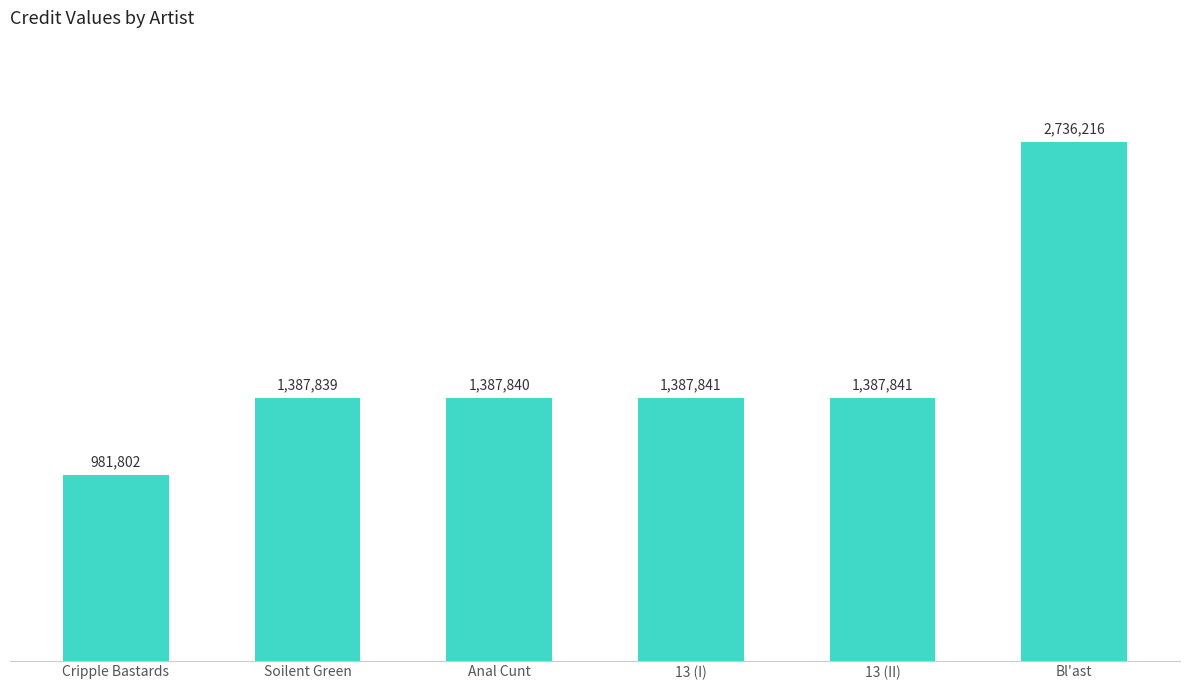

Reading left to right, list all the values displayed in this chart.

981802	1387839	1387840	1387841	1387841	2736216